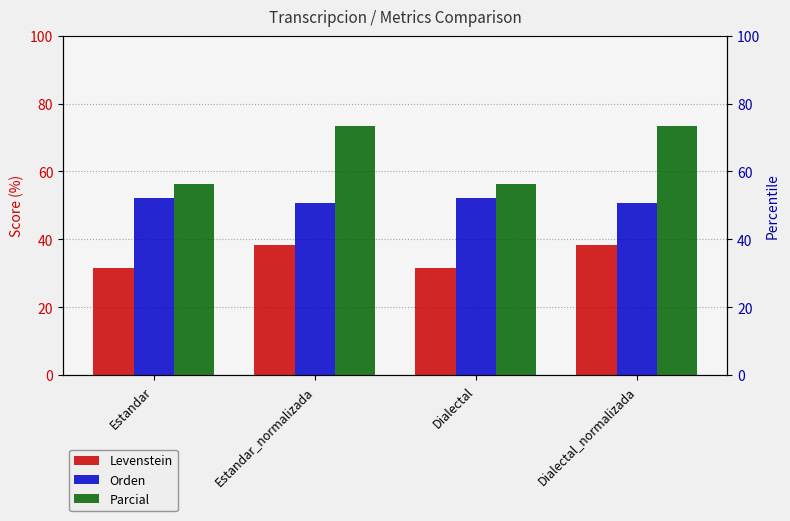

What is the spread (max minus min) of values at Estandar?

24.7